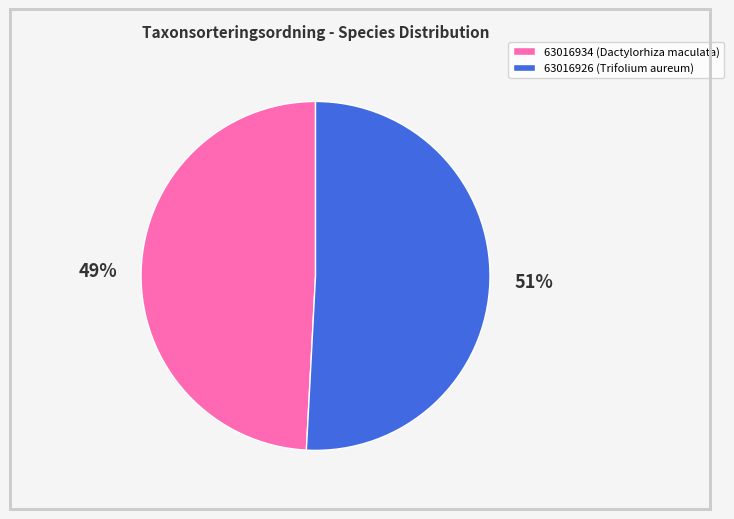

Approximately how many times larger is the value at 63016934 compared to 63016926?

1.0